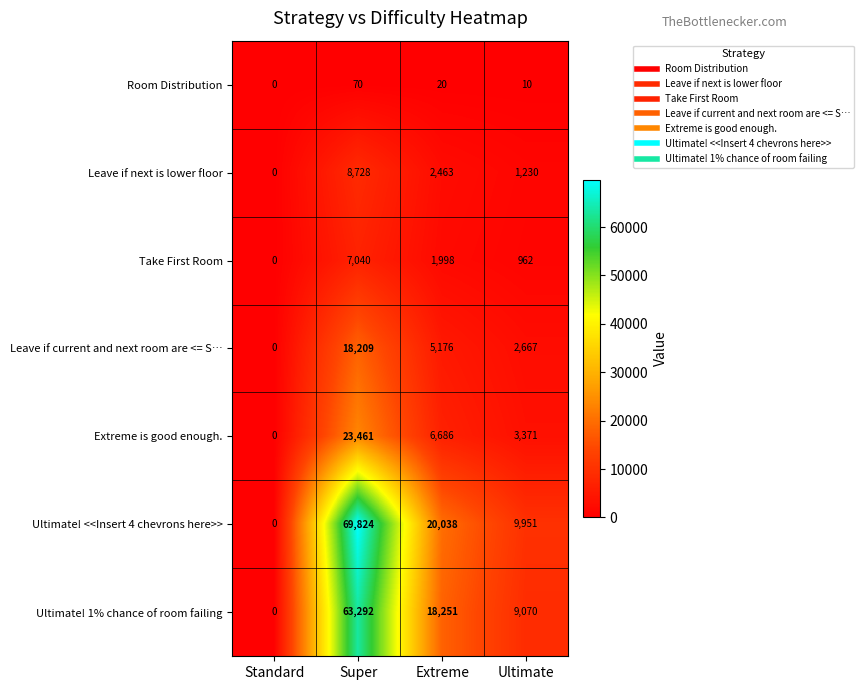

Is it true that Ultimate! 1% chance of room failing equals 10709 at Extreme?

False